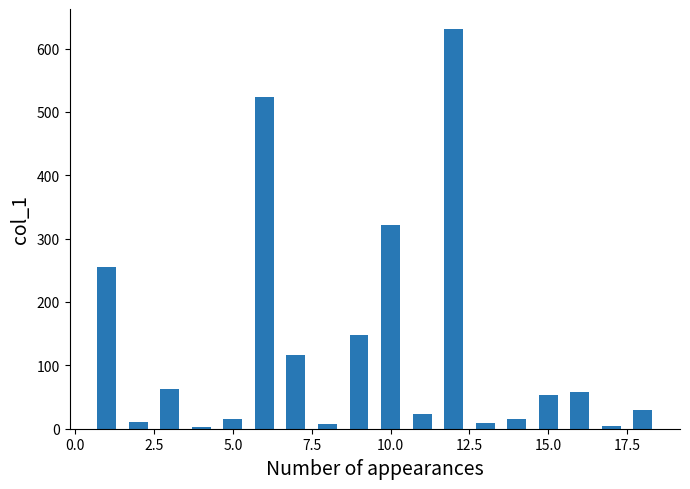

What is the minimum value shown in the chart?

2.4